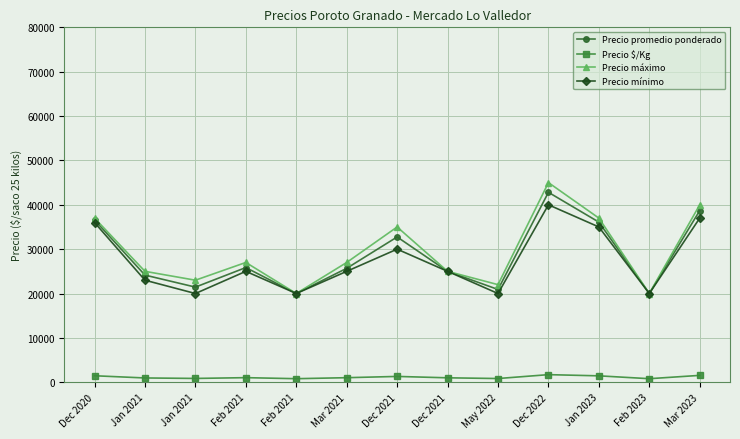

At how many categories does at least one series exceed 6479?

13